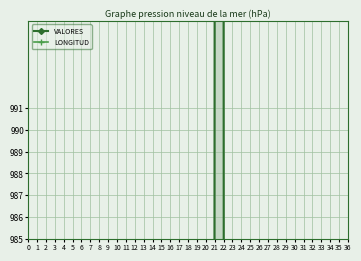

Which series has the widest spread of values?

VALORES